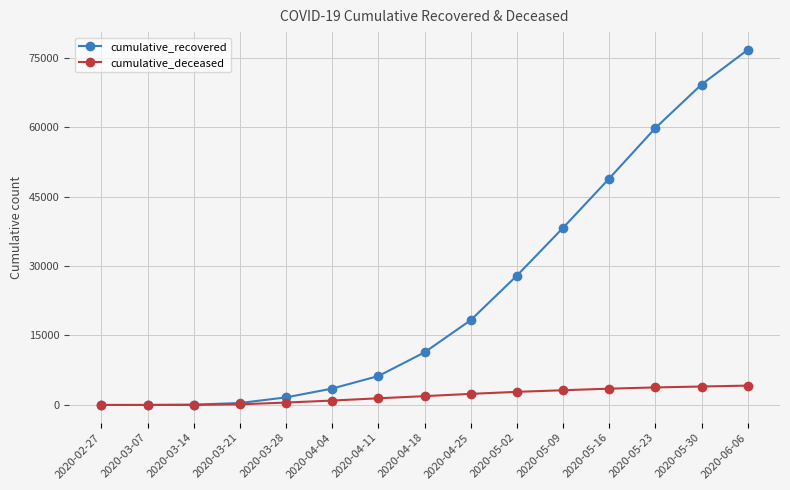

Which series has the widest spread of values?

cumulative_recovered